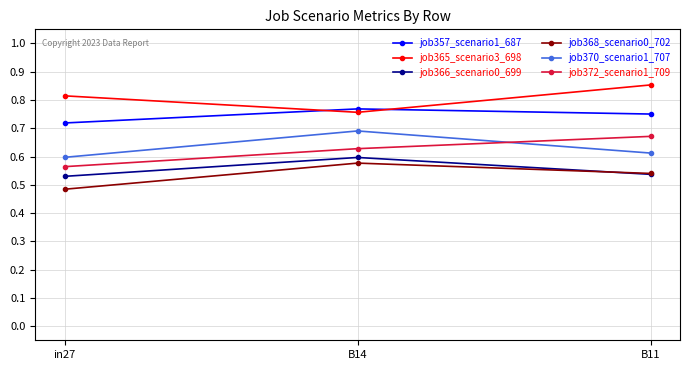

Which category has the highest value in the job365_scenario3_698 series?

B11